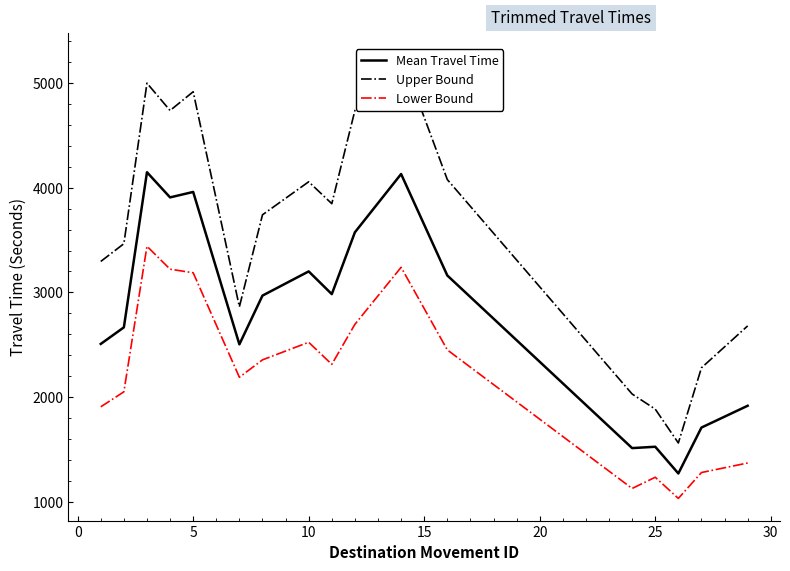

True or false: Mean Travel Time and Lower Bound intersect in this chart.

False